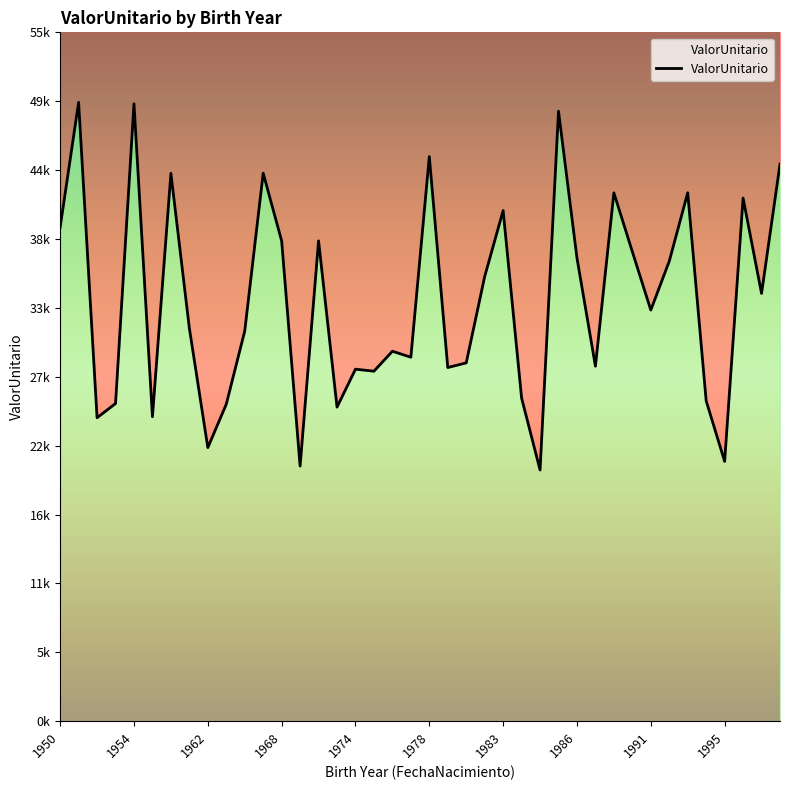

What is the average value?

33558.0